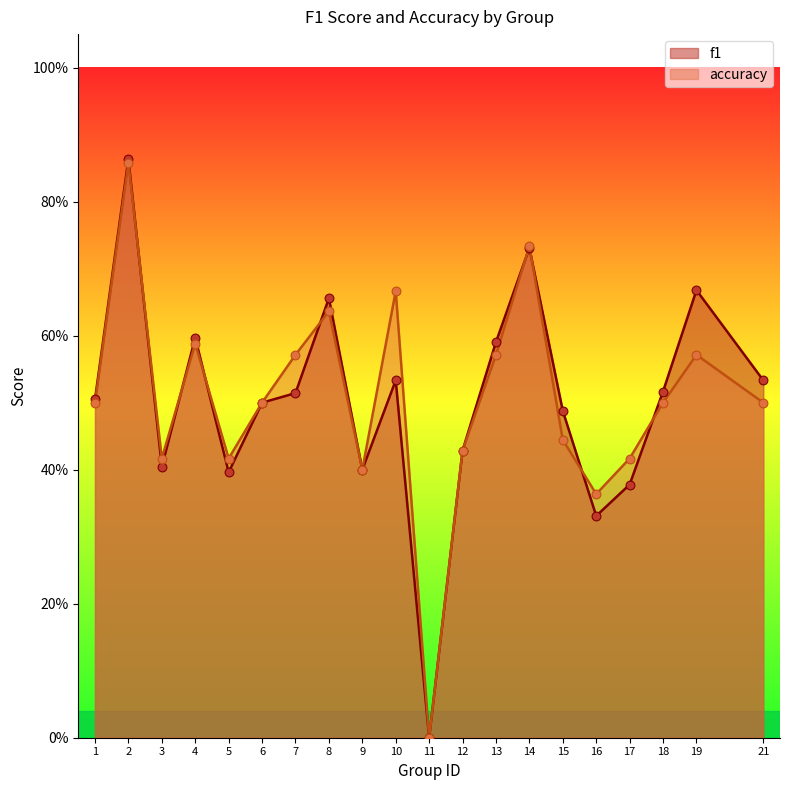

Is the value of accuracy at 18 greater than the value of f1 at 13?

No